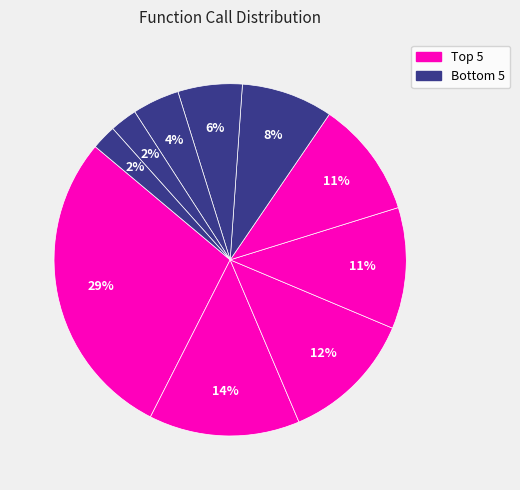

Count the number of slices in the pie.

10